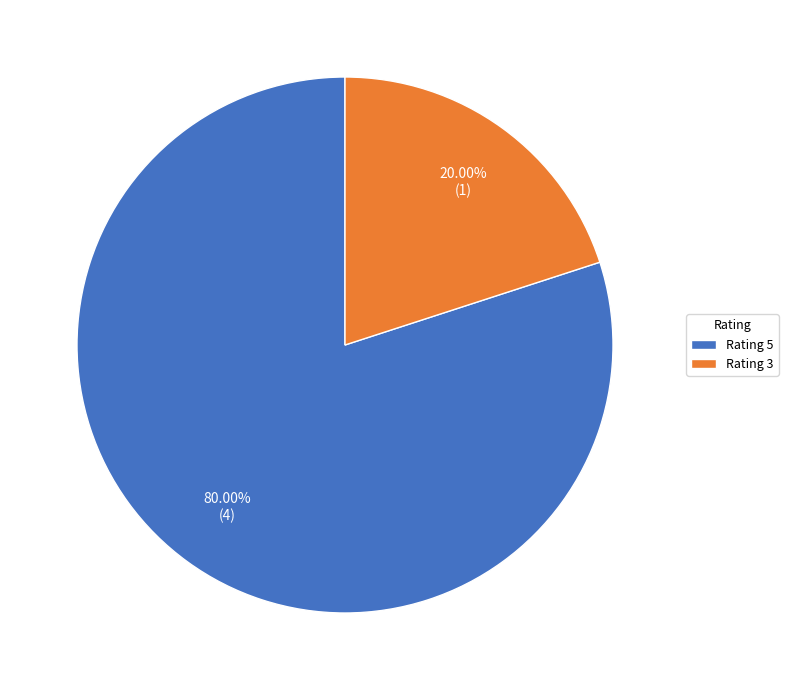

Which category has the biggest portion of the pie?

Rating 5